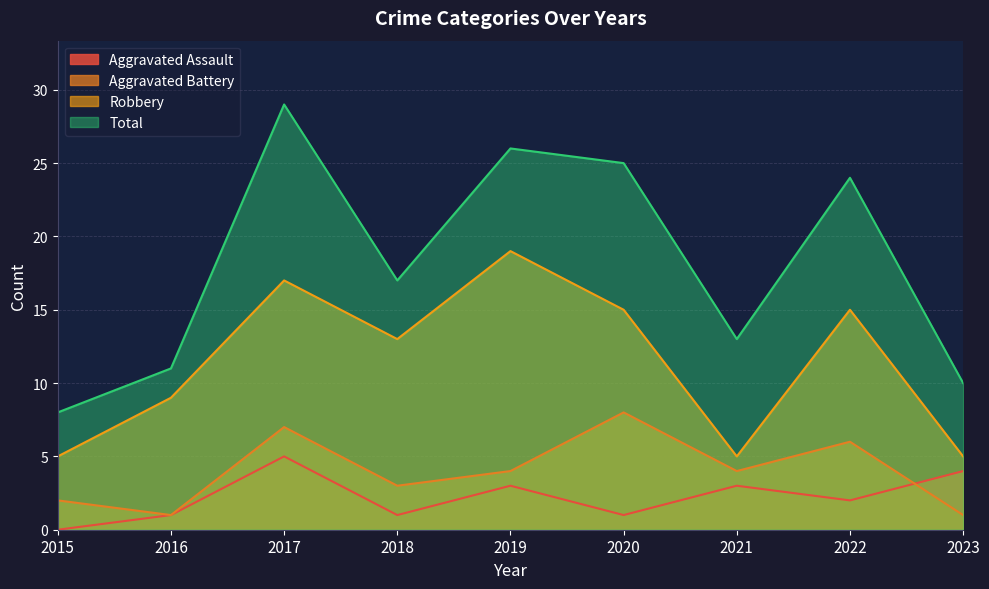

Rank the series by their maximum value, from highest to lowest.

Total, Robbery, Aggravated Battery, Aggravated Assault